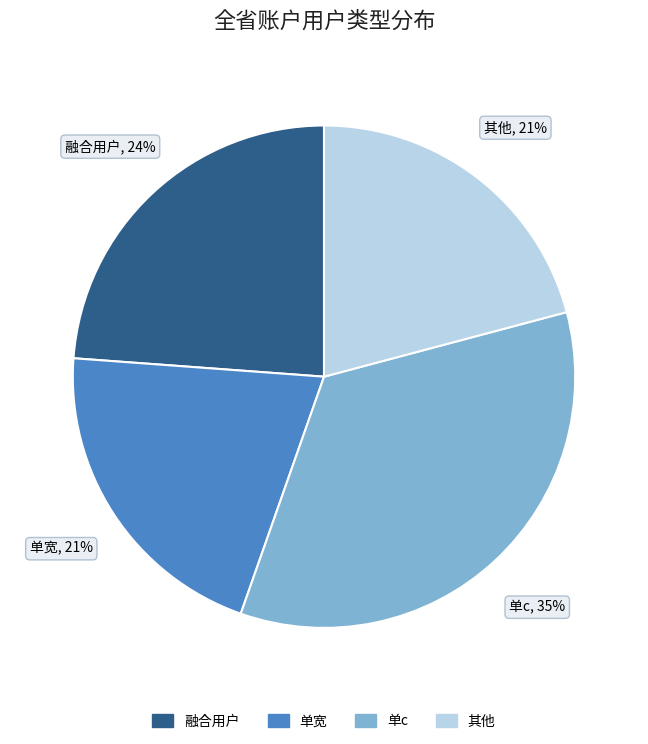

Is it true that 融合用户 is 32% of the pie?

False